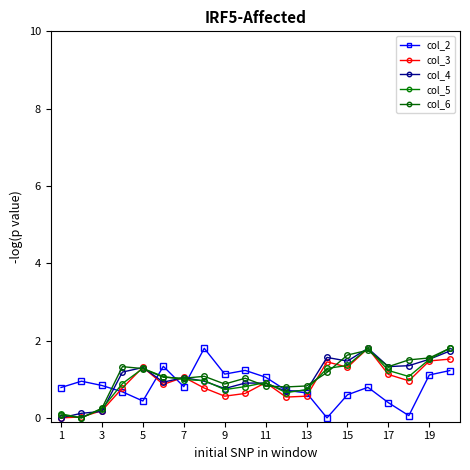

How many positive values does the col_2 series have?

19